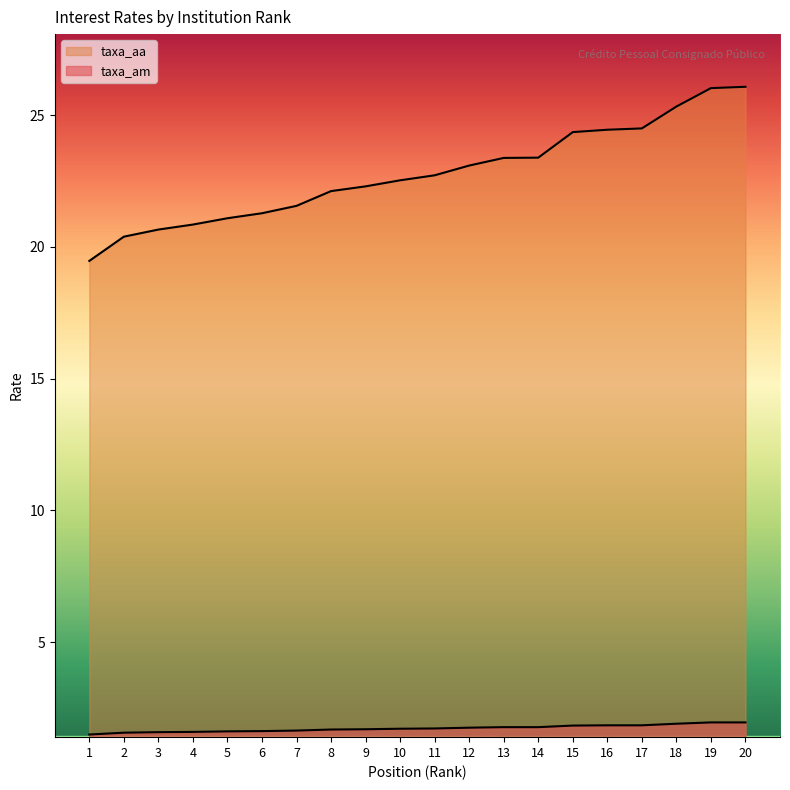

What is the value of the taxa_am point at the 16th from the left?

1.8